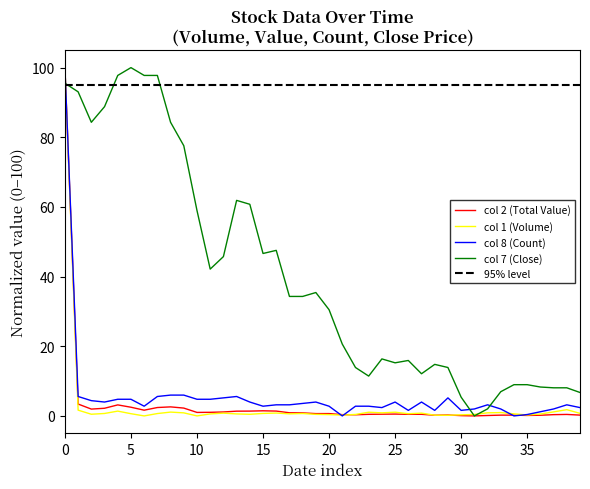

What is the maximum value for col 7 (Close)?

100.0